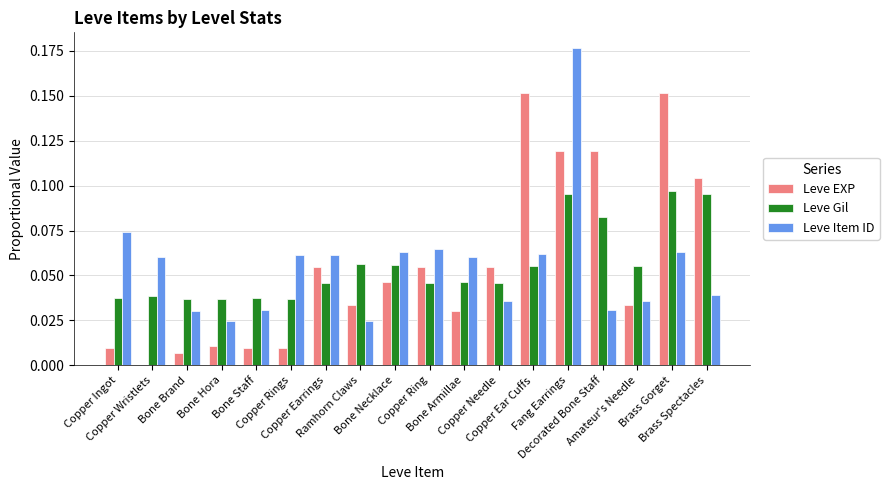

Count the number of categories in the chart.

18